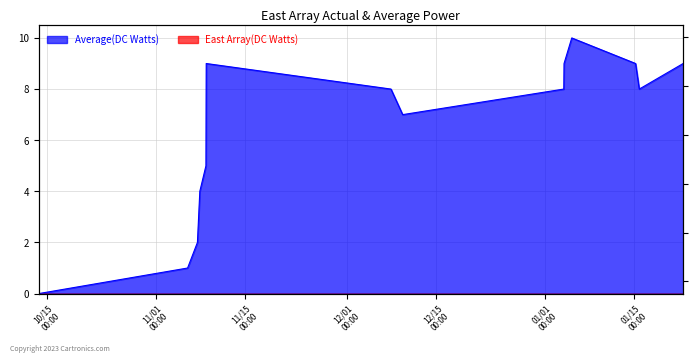

Between 1546557144 and 1544375454, which is larger?

1546557144